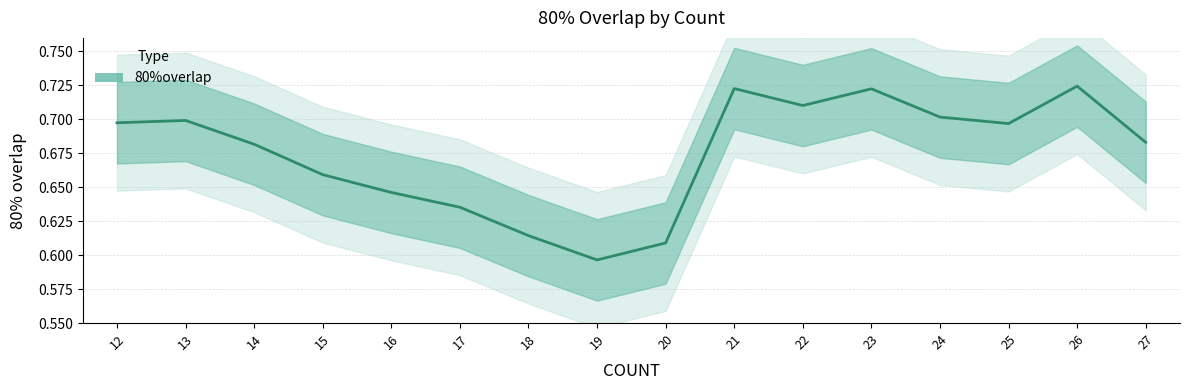

True or false: the data has more than 0 interior local peaks.

True